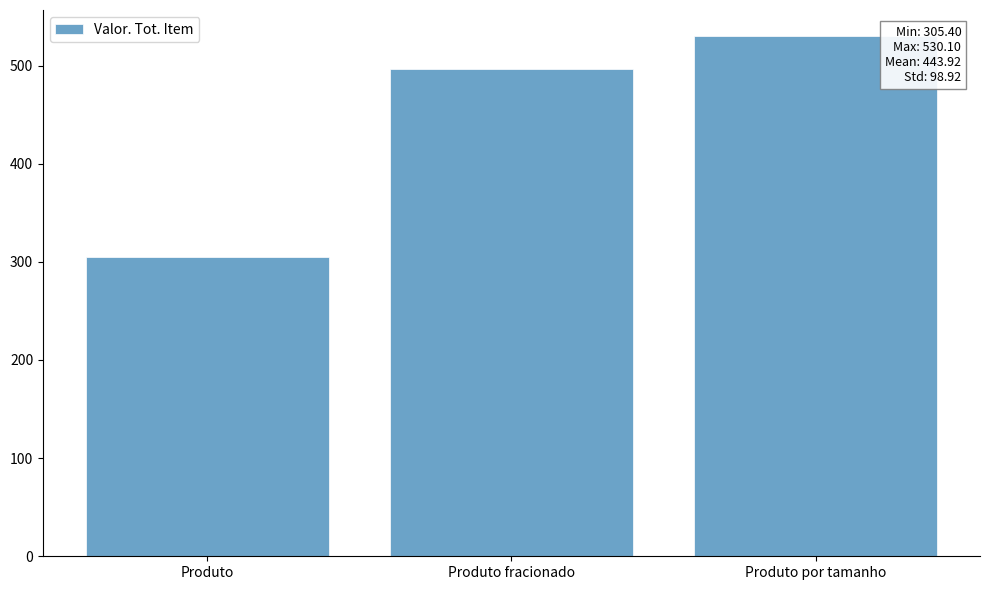

List the labels in order of value, smallest first.

Produto, Produto fracionado, Produto por tamanho